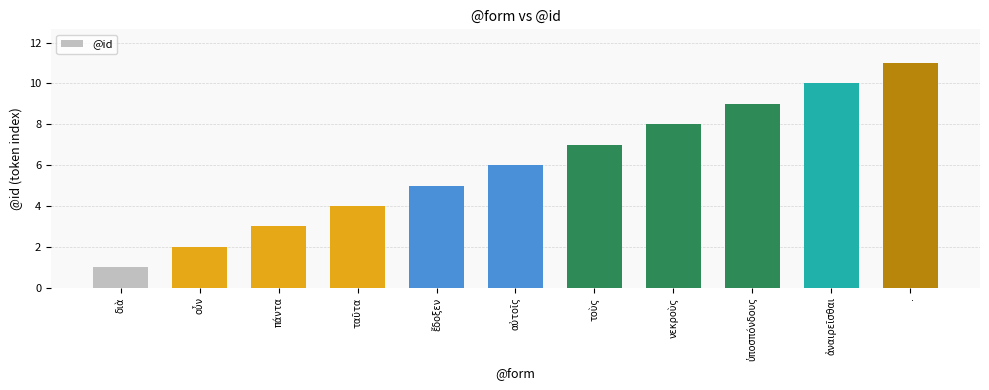

Count the number of data series in this chart.

1